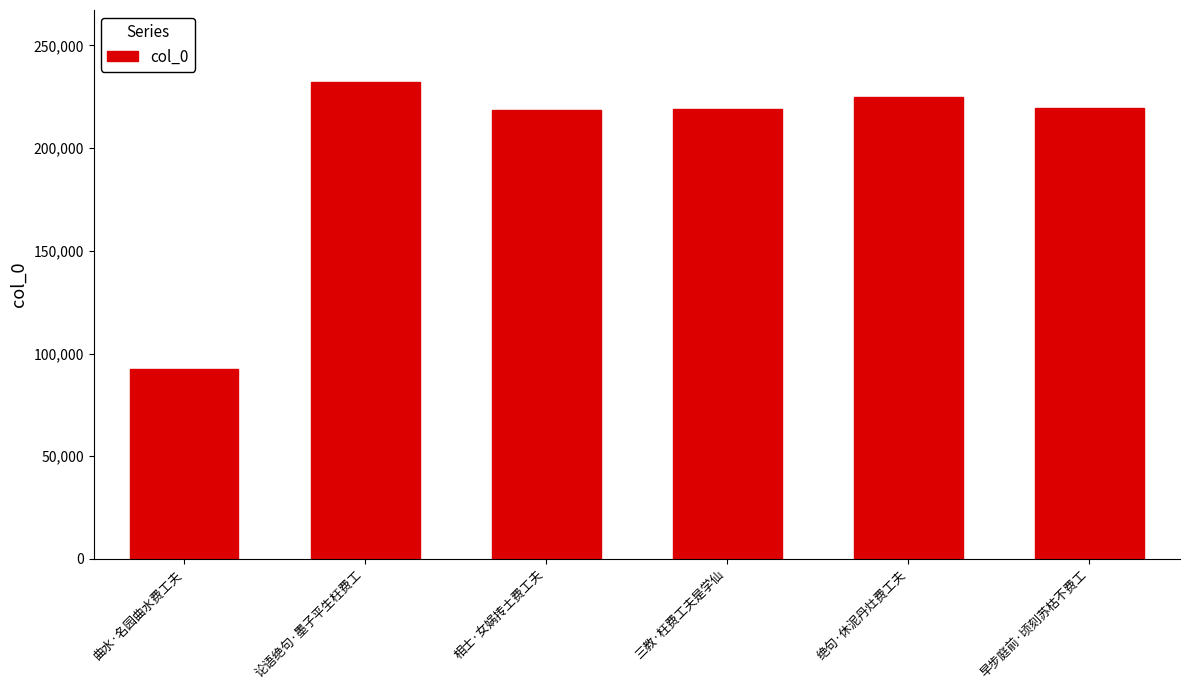

What is the average value?

201127